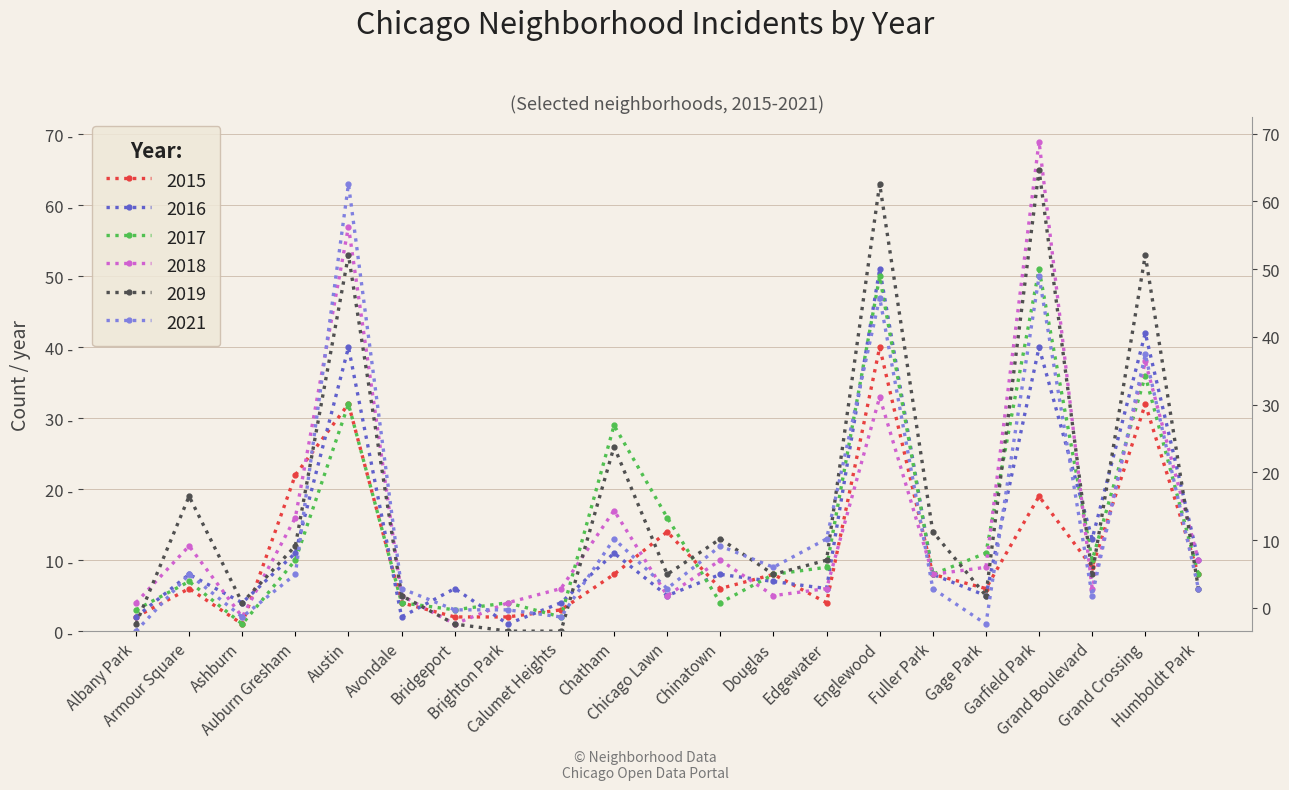

Which category has the highest value across all series?

Garfield Park